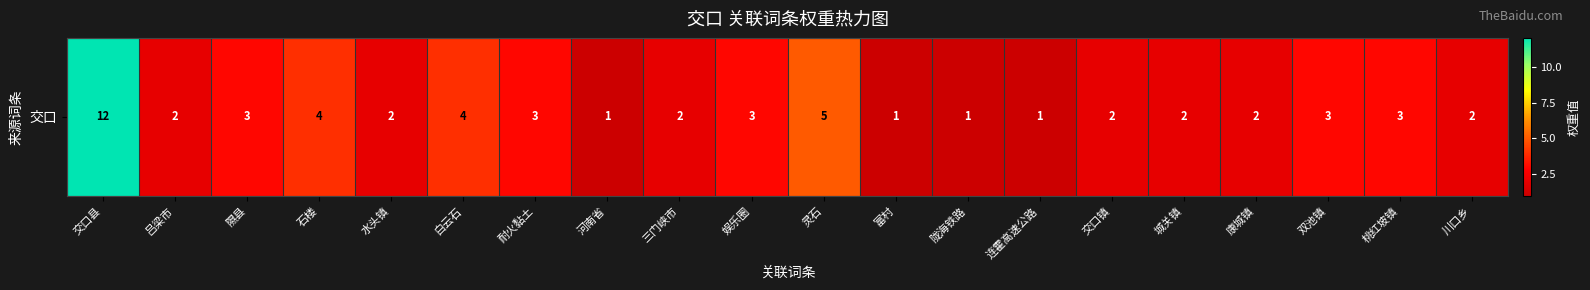

What is the approximate value at 康城镇?

2